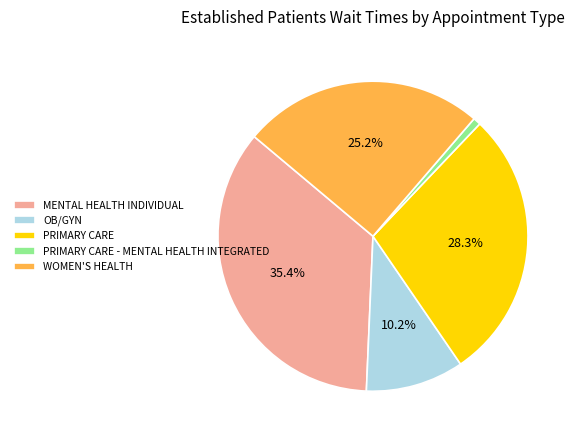

To the nearest percent, what is the average slice percentage?

20%